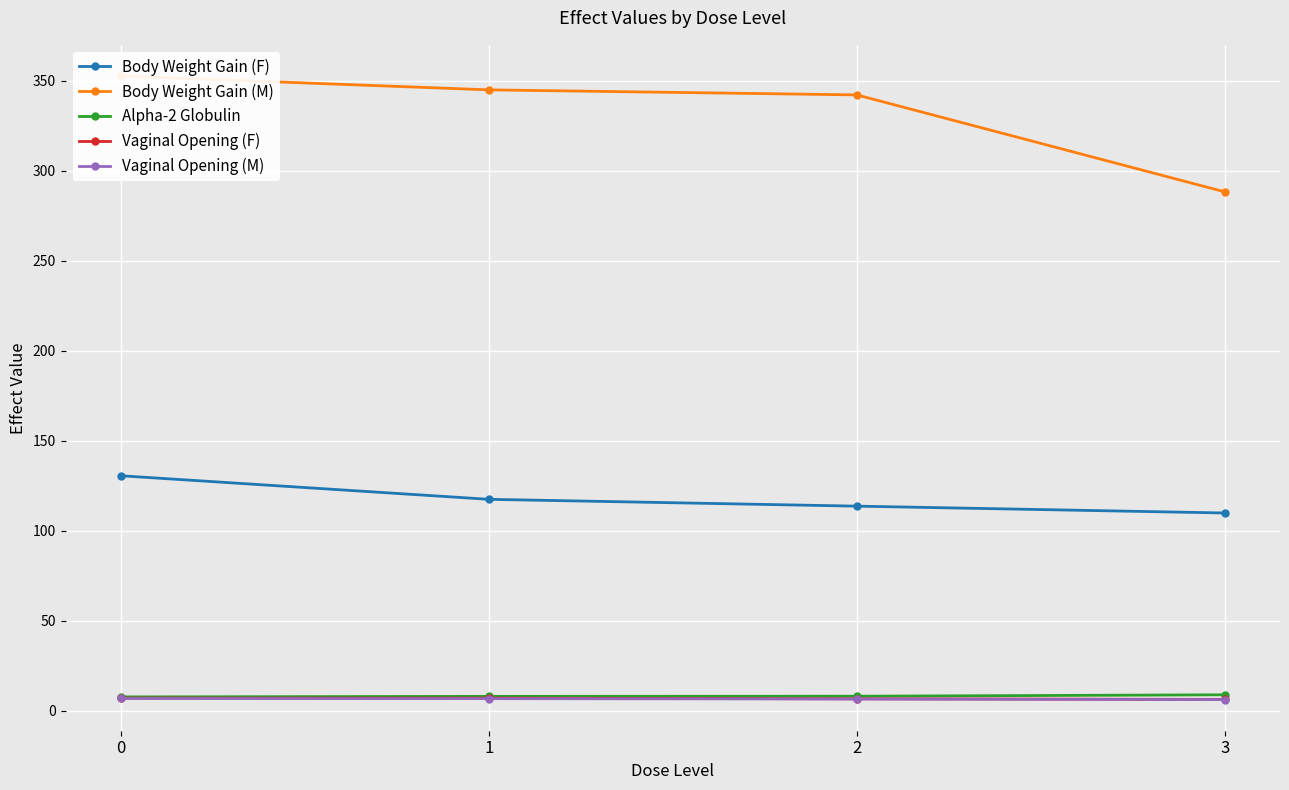

What is the spread (max minus min) of values at 3?

282.2